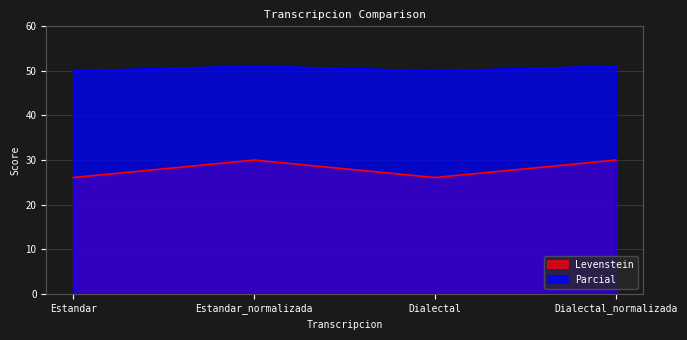

How many lines are shown in the chart?

2